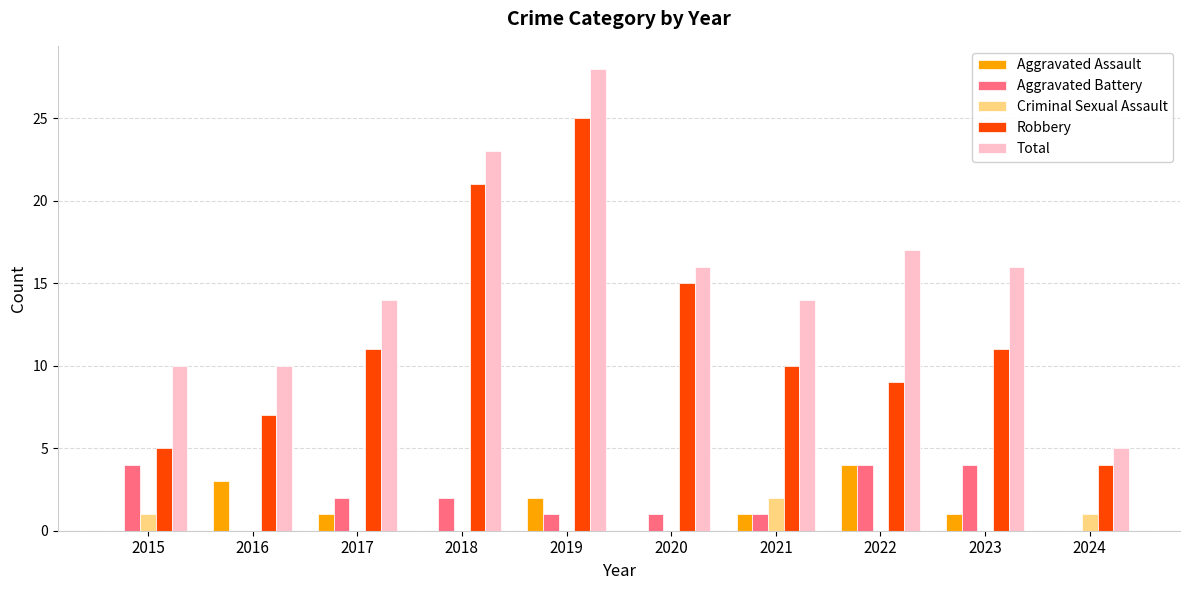

What is the total value across all series at 2022?

34